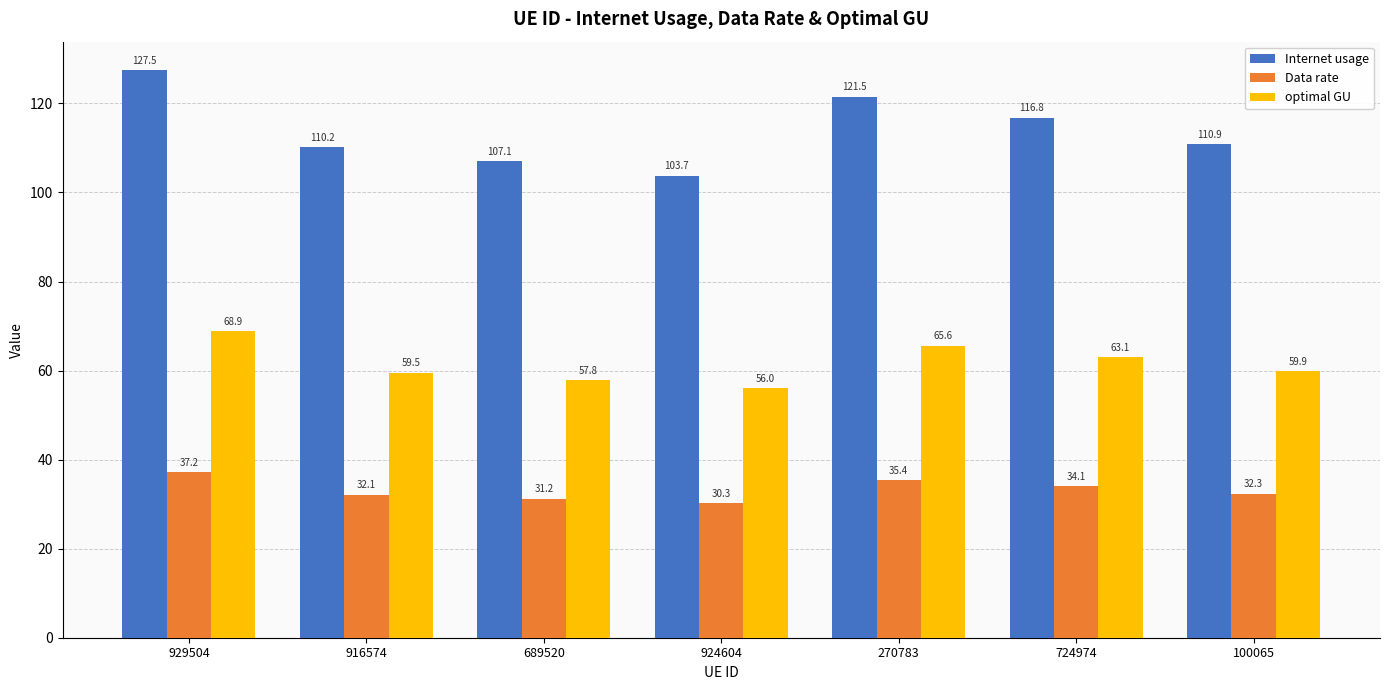

At which label is Internet usage closest to 115?

724974